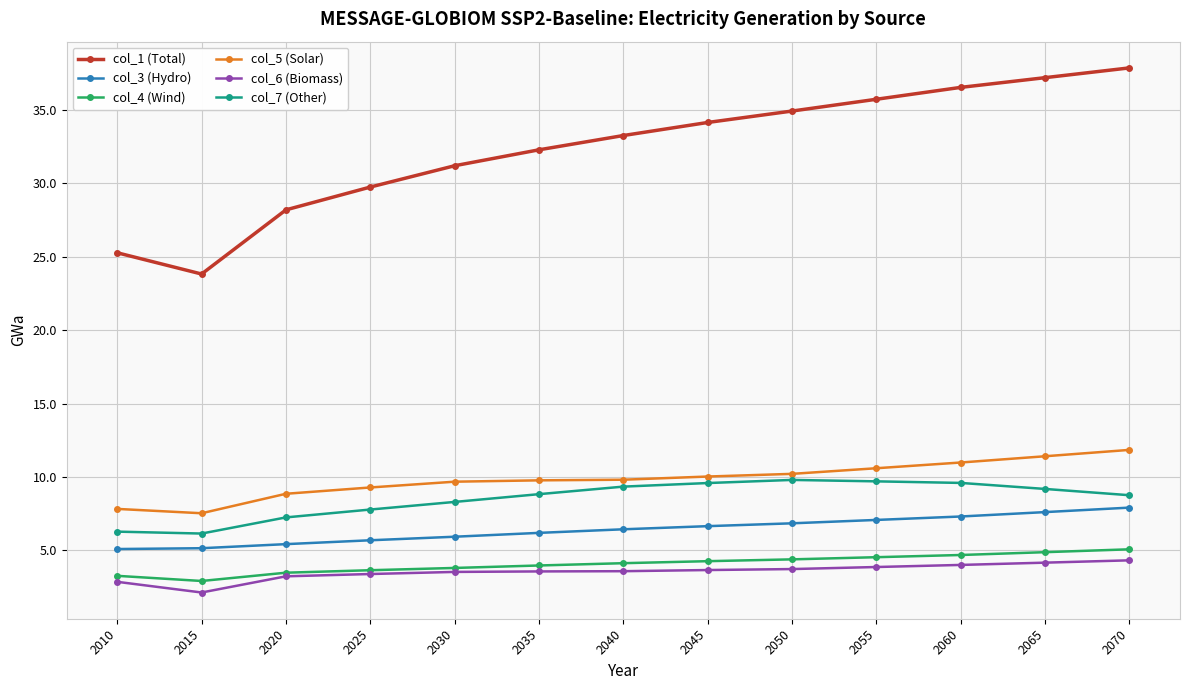

What is the smallest value displayed?

2.1